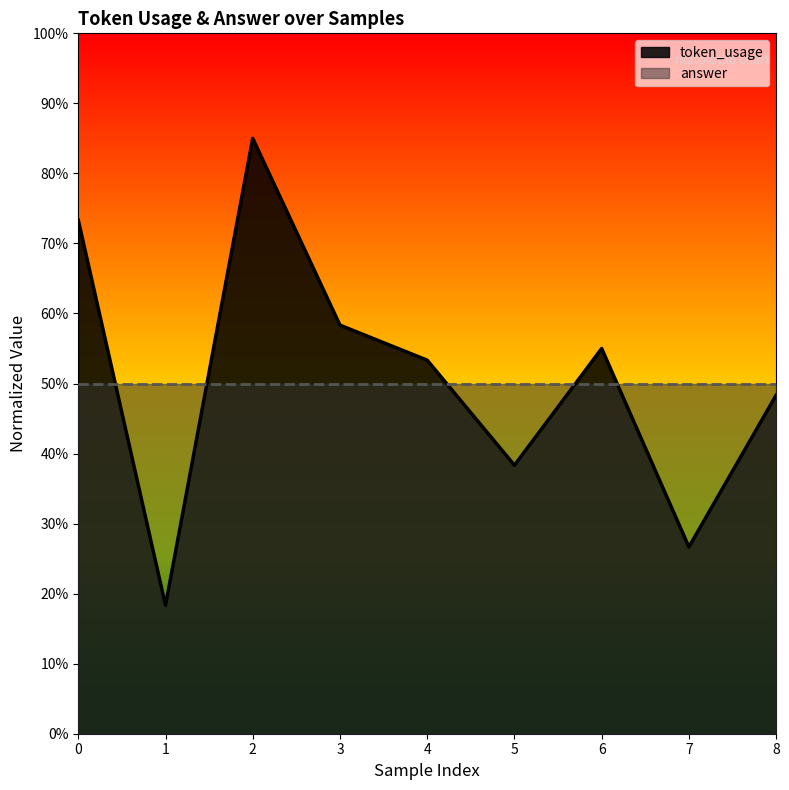

At which label is the value closest to 0?

1